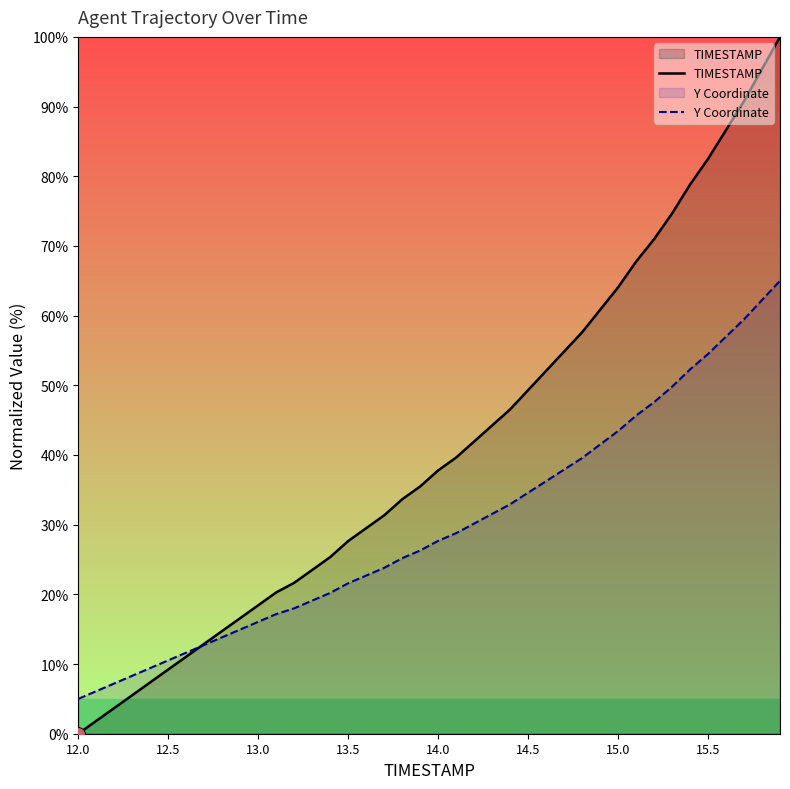

How many values in the TIMESTAMP series are below 37?

20